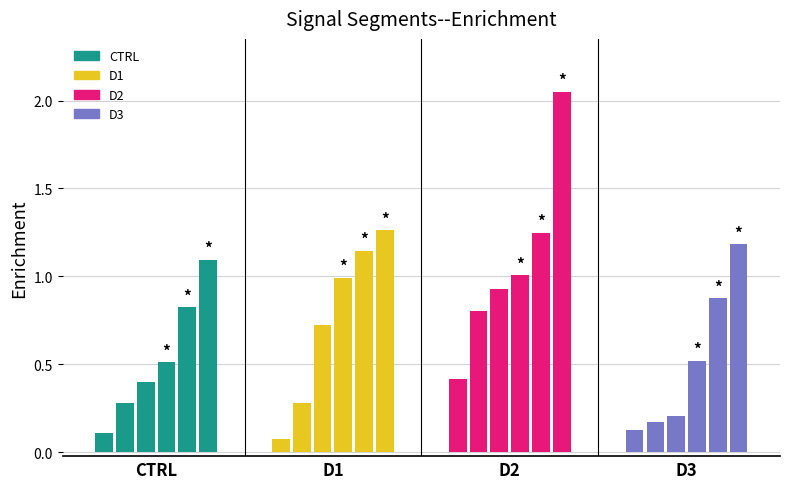

Read the D3 value at D1.

0.2